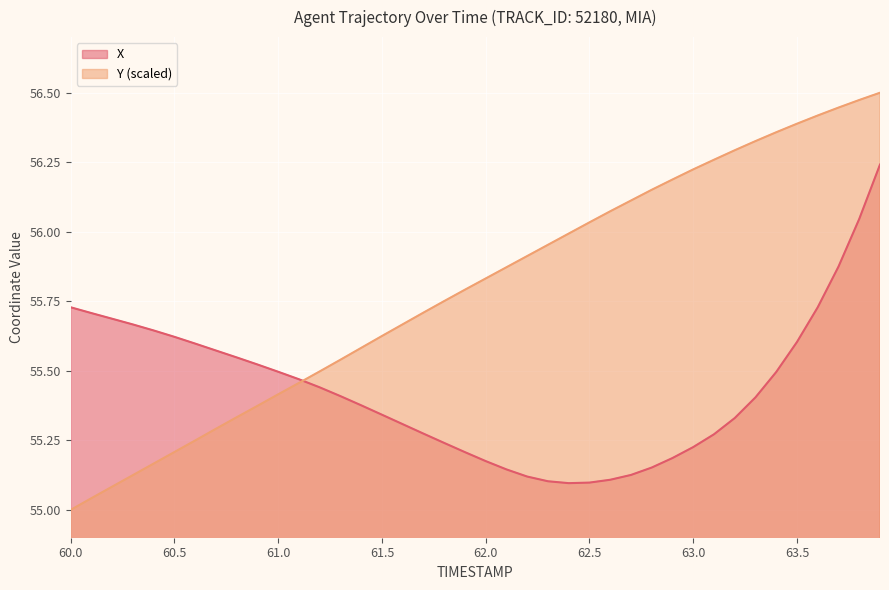

Which series has the widest spread of values?

Y (scaled)